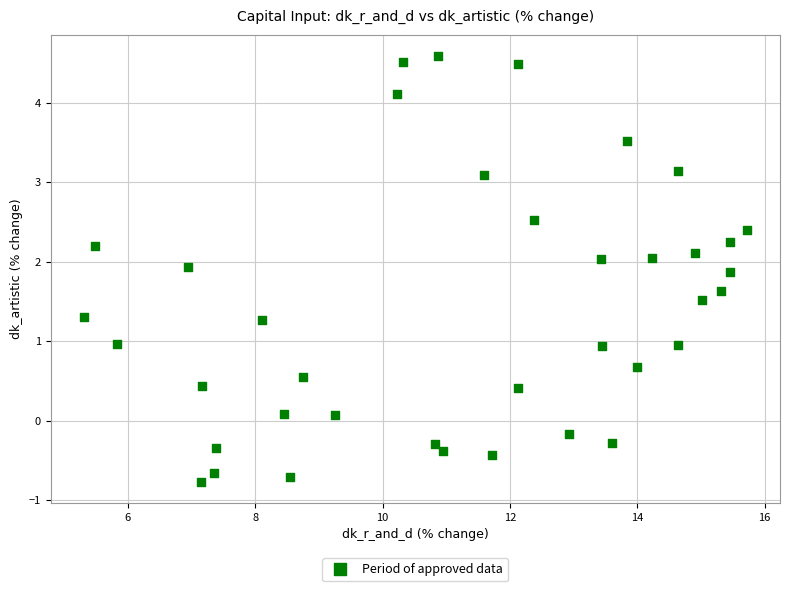

What is the range of X values (max minus min)?

10.4